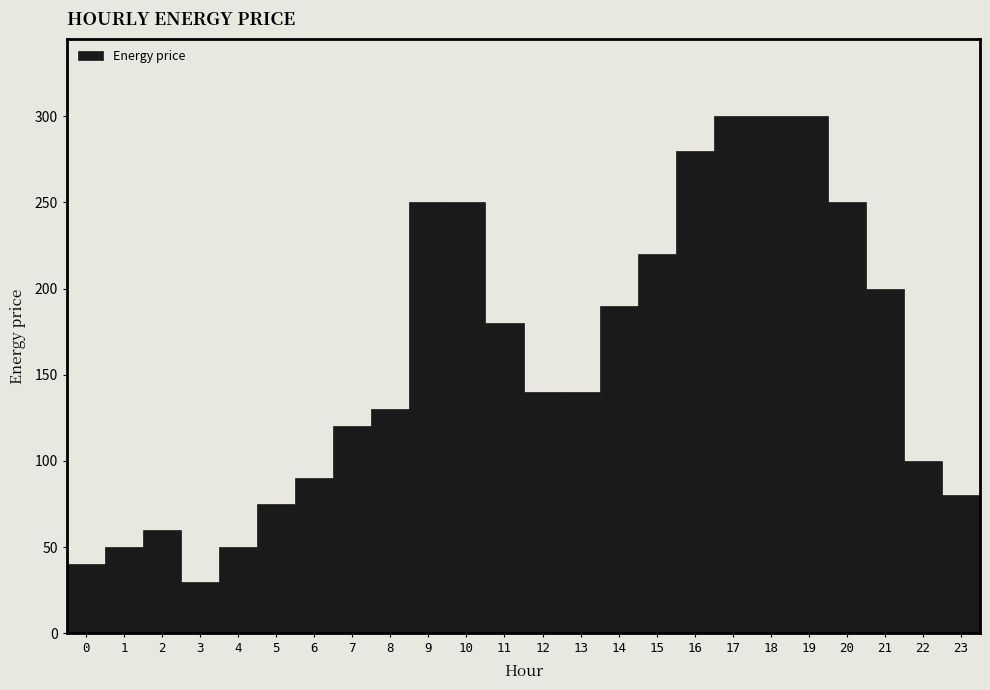

What is the height of the bar covering -0.5 to 0.5 on the x-axis? The values are not printed on the chart, so give them approximately, as read against the axis.

40